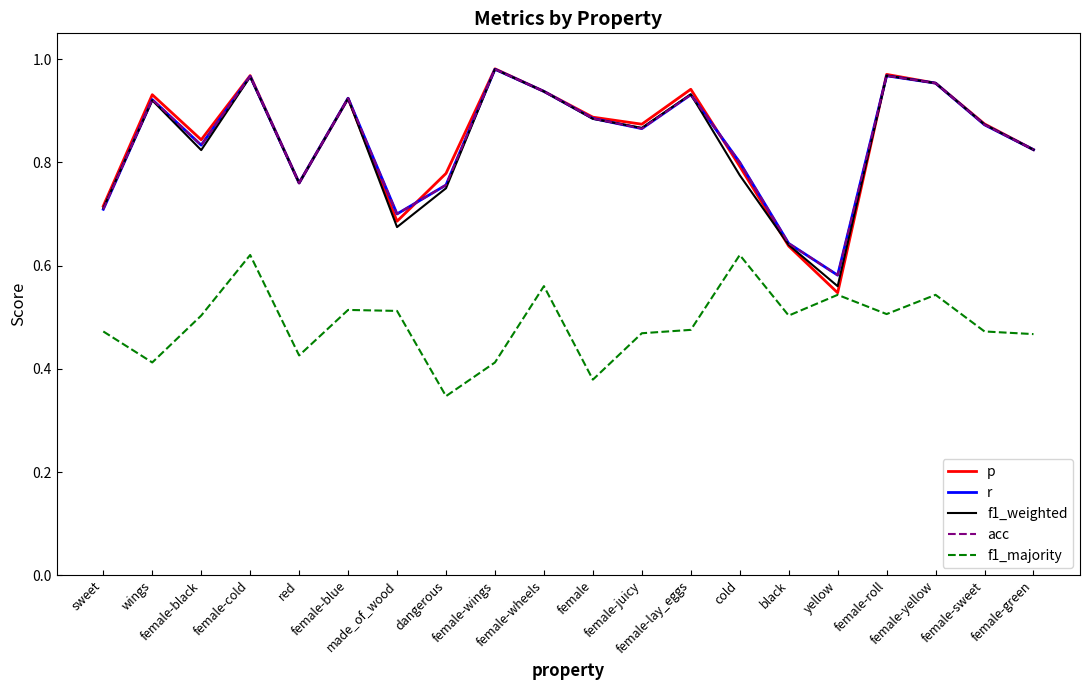

The value of acc at female-green is 0.6. True or false?

False